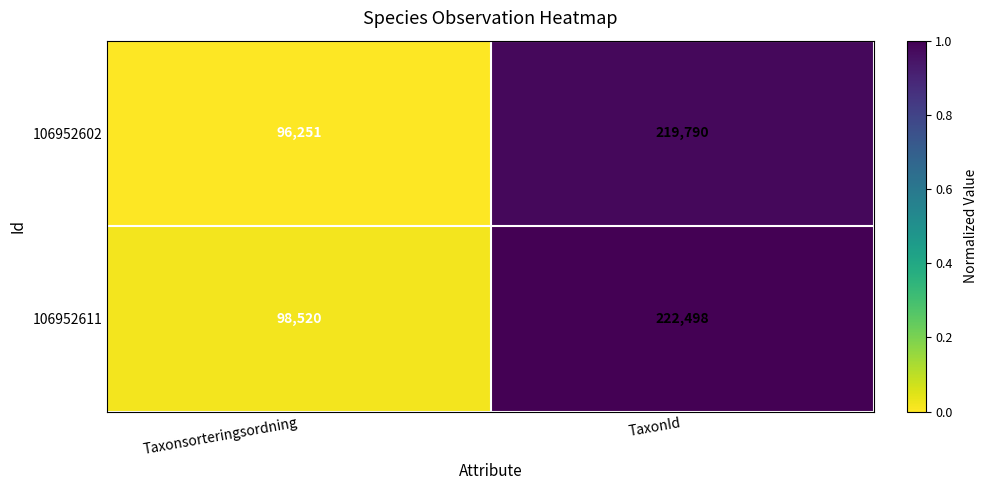

Rank the series by their maximum value, from lowest to highest.

106952602, 106952611